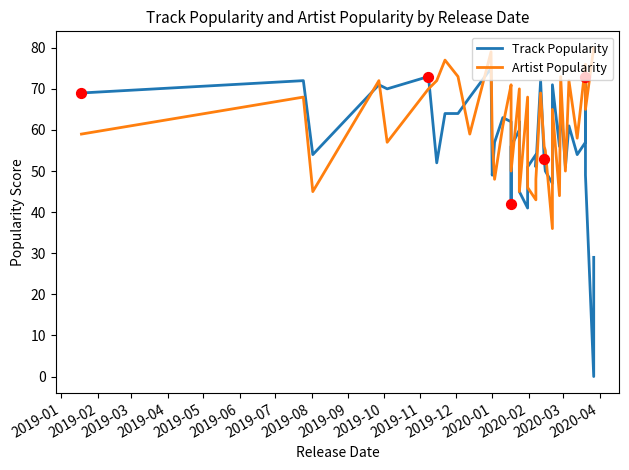

Which series has the largest total across all categories?

Artist Popularity